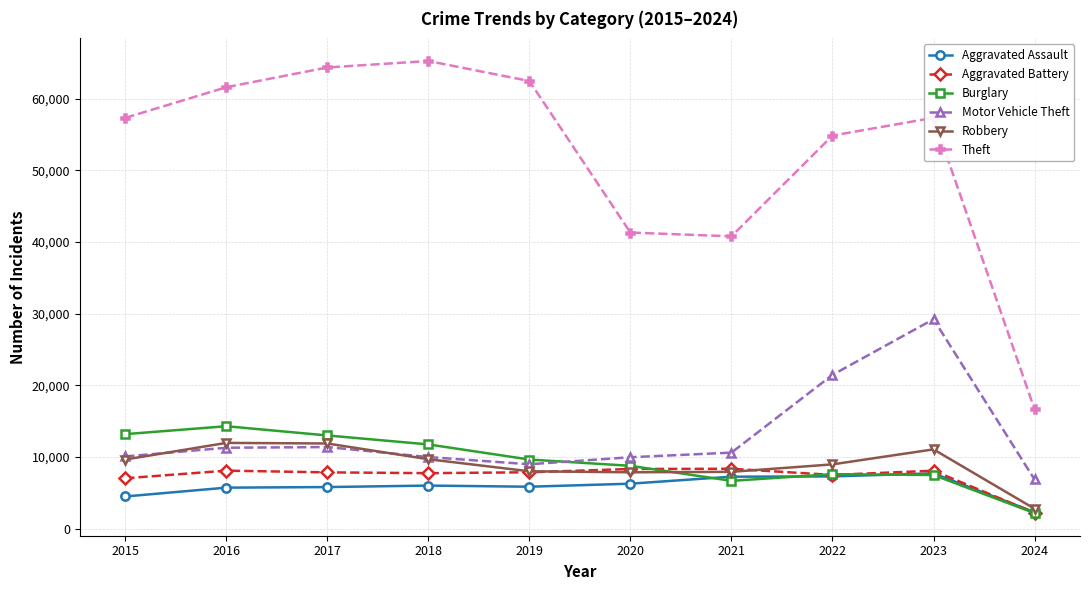

Rank the series by their maximum value, from highest to lowest.

Theft, Motor Vehicle Theft, Burglary, Robbery, Aggravated Battery, Aggravated Assault